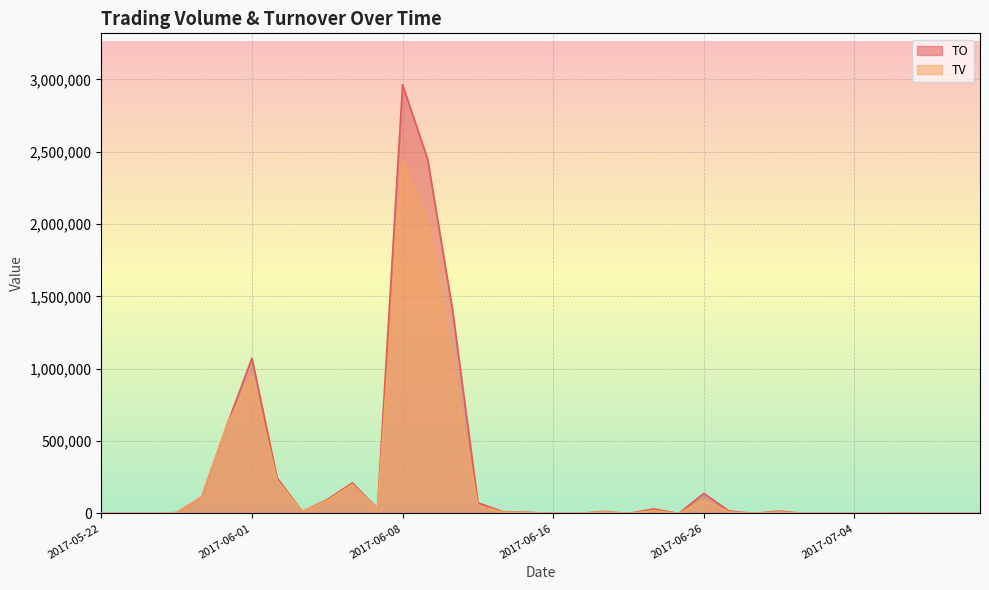

Reading left to right, extract all data points from this chart.

TO: 0	0	0	5520	114180	608700	1073360	246150	12860	96100	211000	31970	2963410	2448070	1395360	73600	11970	7760	0	0	13500	0	31200	0	138600	16950	0	16000	0	0	0	0	3140	0	0	0
TV: 0	0	0	6000	116000	610000	953000	230000	12000	90000	200000	28000	2441000	2004000	1029000	55000	9000	6000	0	0	10000	0	20000	0	90000	10000	0	10000	0	0	0	0	2000	0	0	0